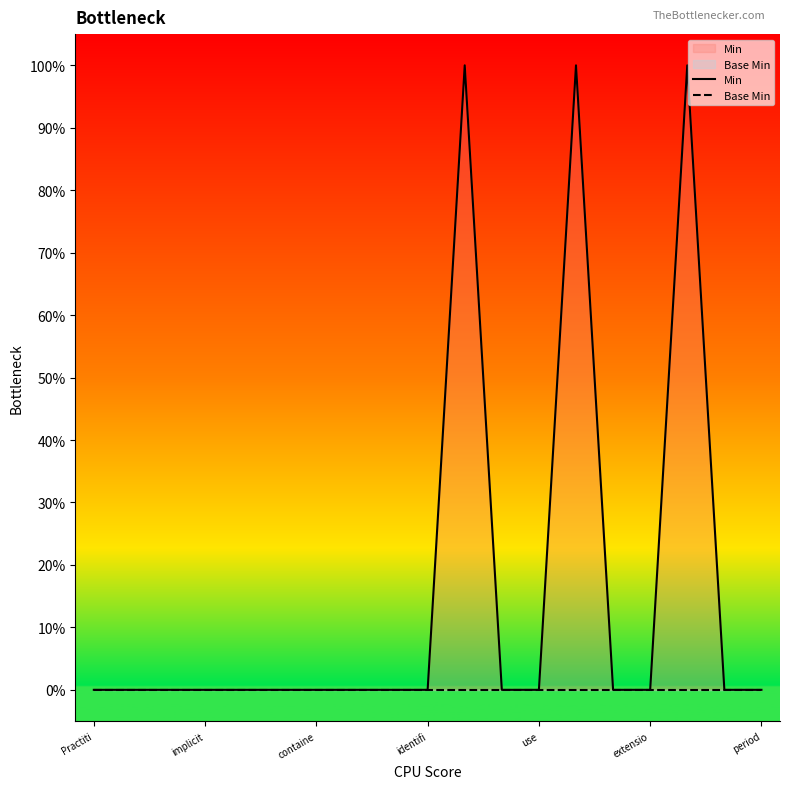

What are all the series names shown in the legend?

Min, Base Min